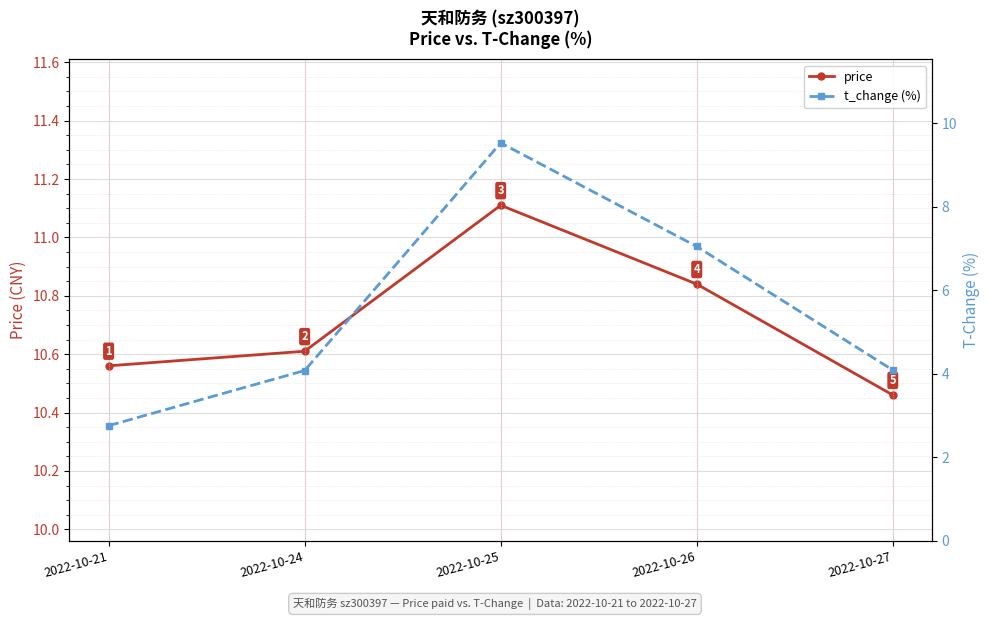

What is the difference between the highest and lowest values at 2022-10-26?

3.8